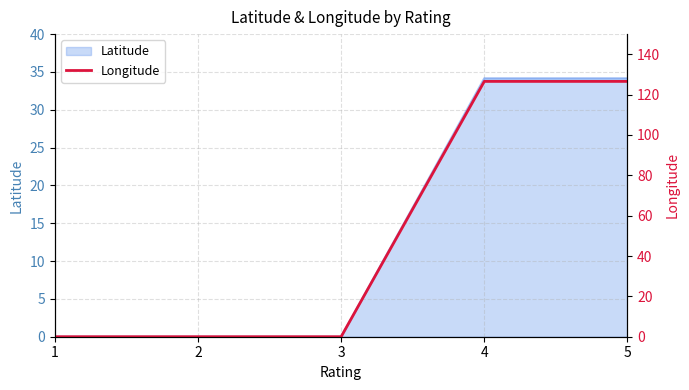

Reading left to right, list all the values displayed in this chart.

1=0.0	2=0.0	3=0.0	4=126.6	5=126.6